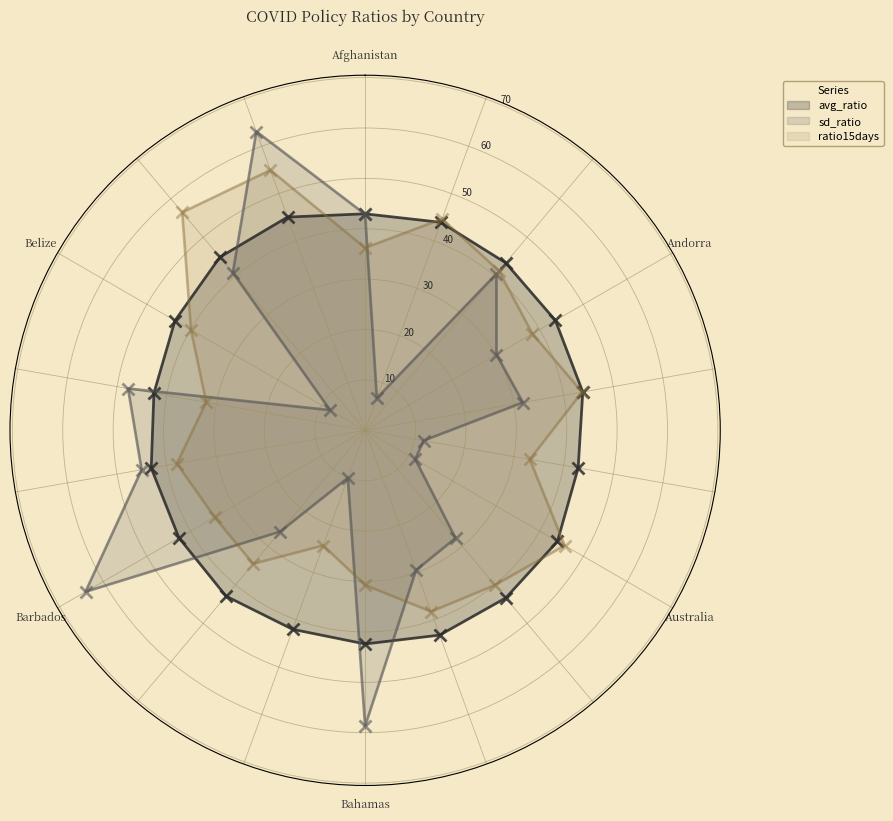

What is the lowest value of the ratio15days series?

24.3